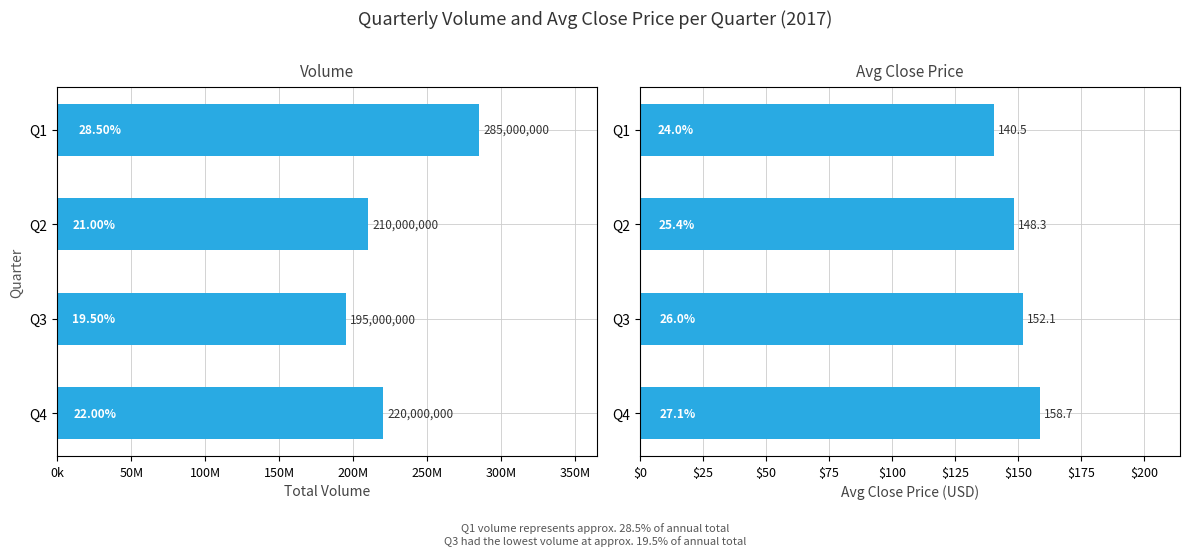

The Total Volume series shows 117195038.1 at Q2. True or false?

False